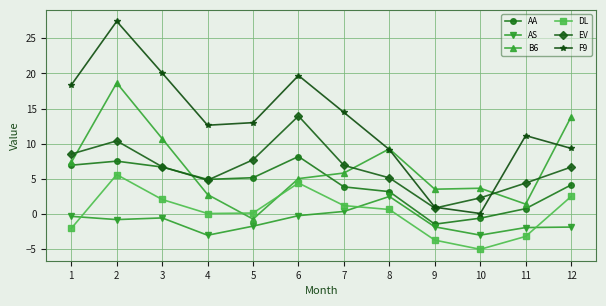

What is the value of the B6 point at the 9th from the left?

3.5